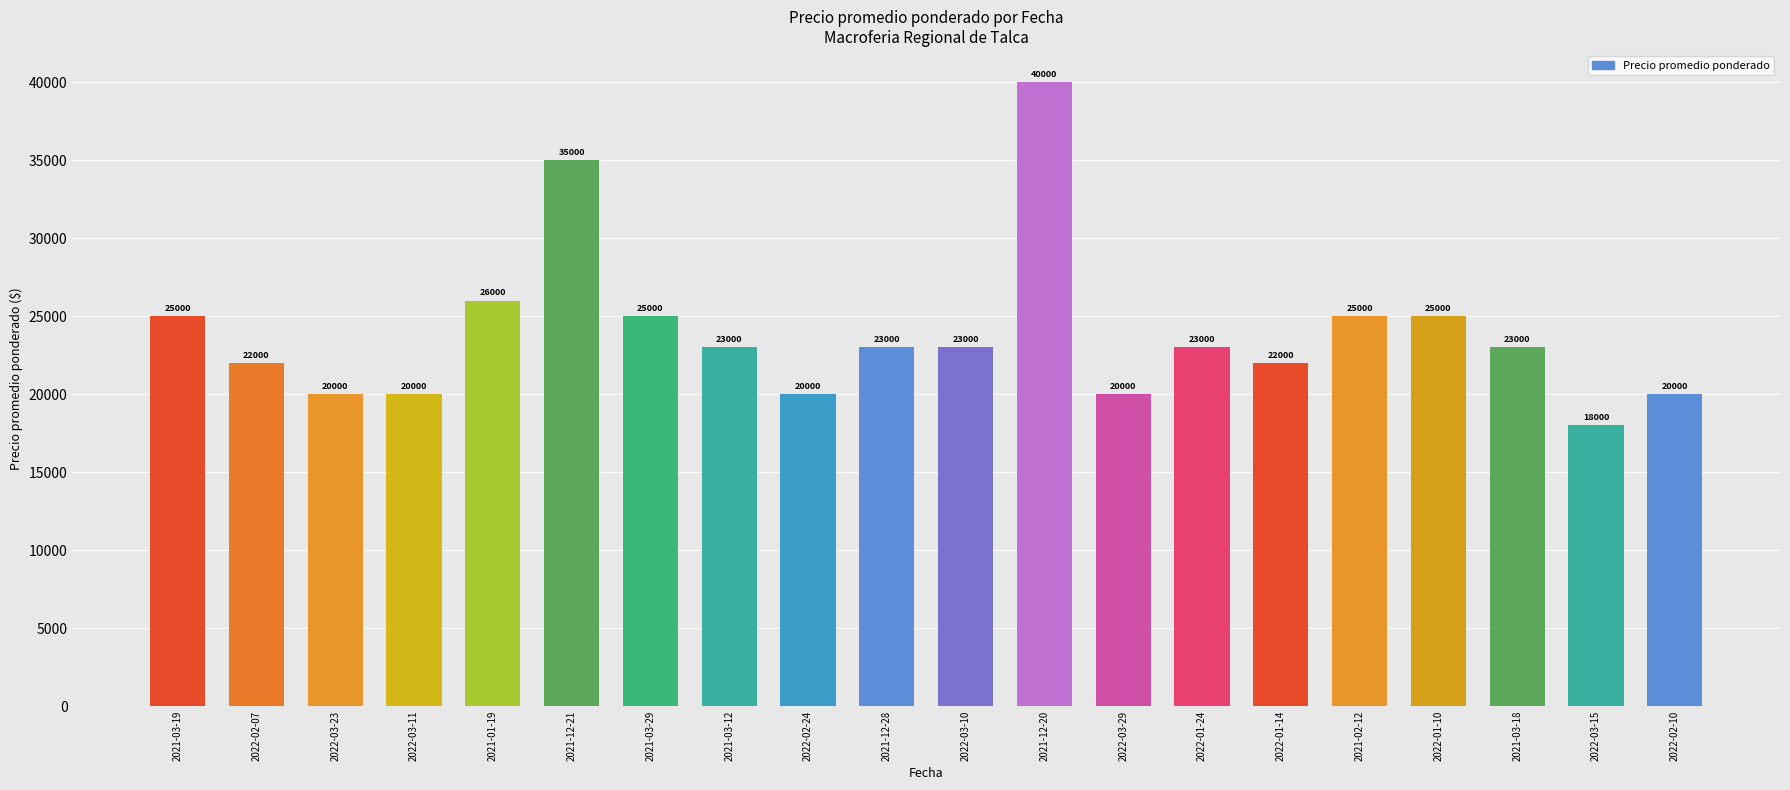

How many bars are there in total?

20